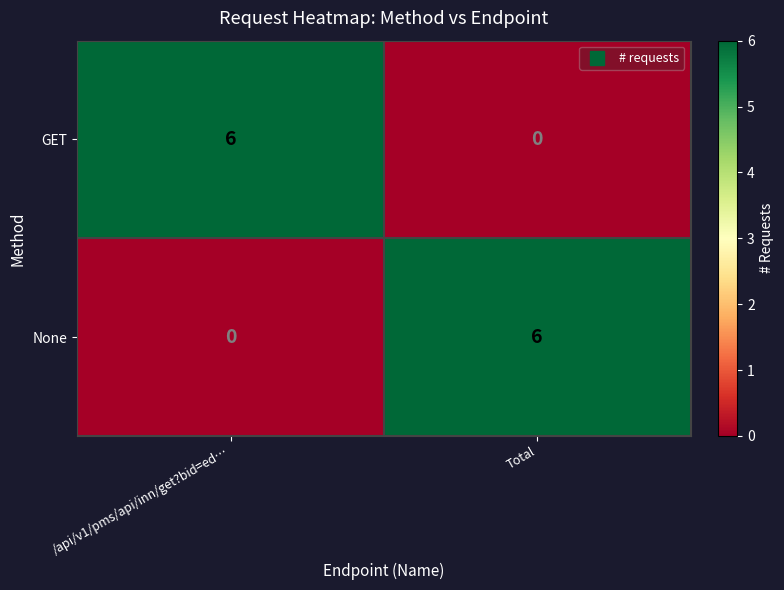

Is it true that GET equals 6 at /api/v1/pms/api/inn/get?bid=ed…?

True